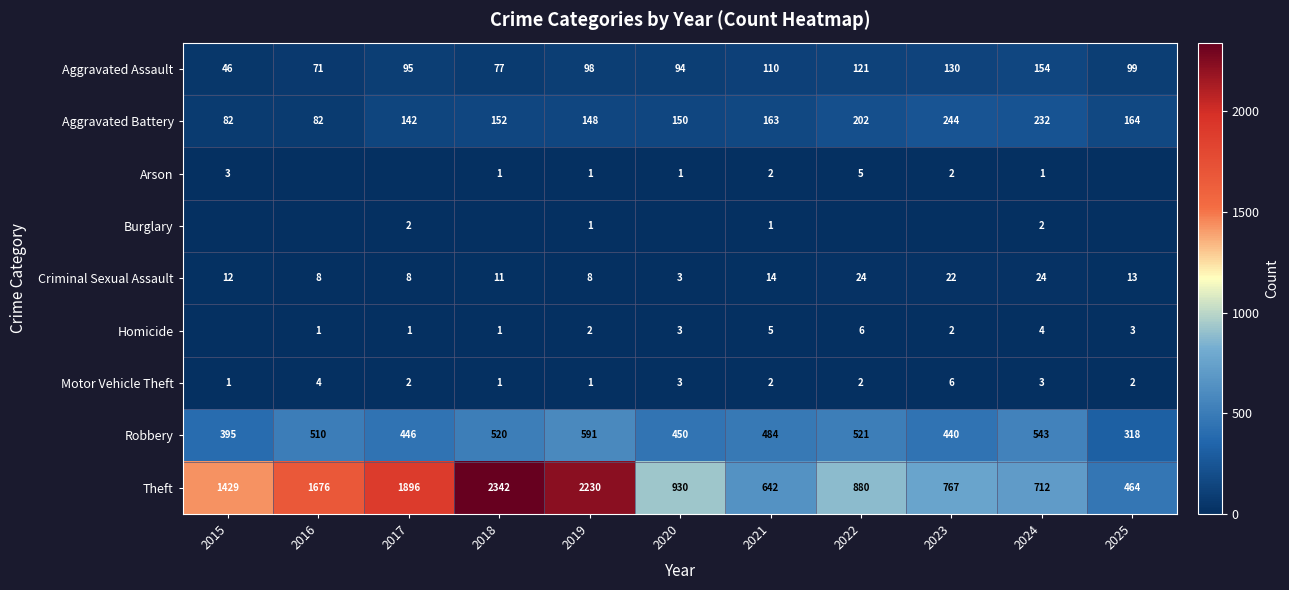

At which category is the sum across all series the highest?

2018